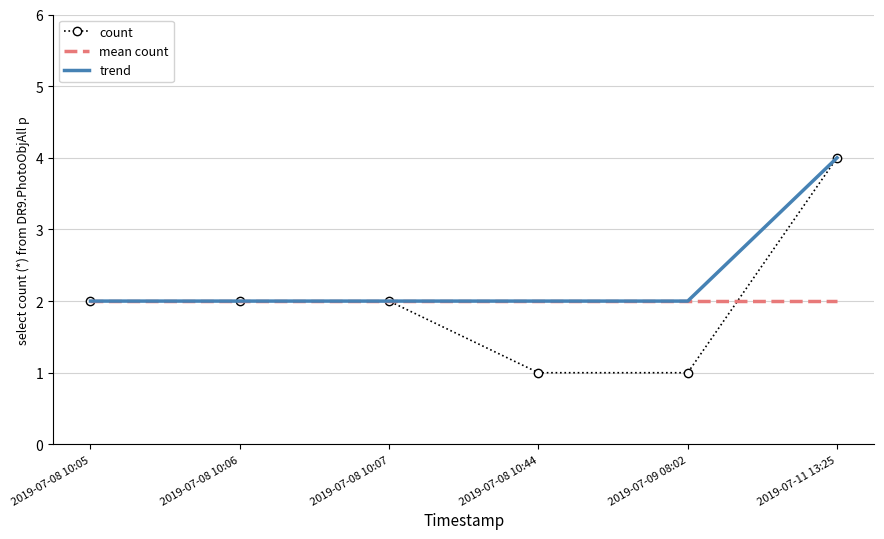

What is the label of the 4th point from the right?

2019-07-08 10:07